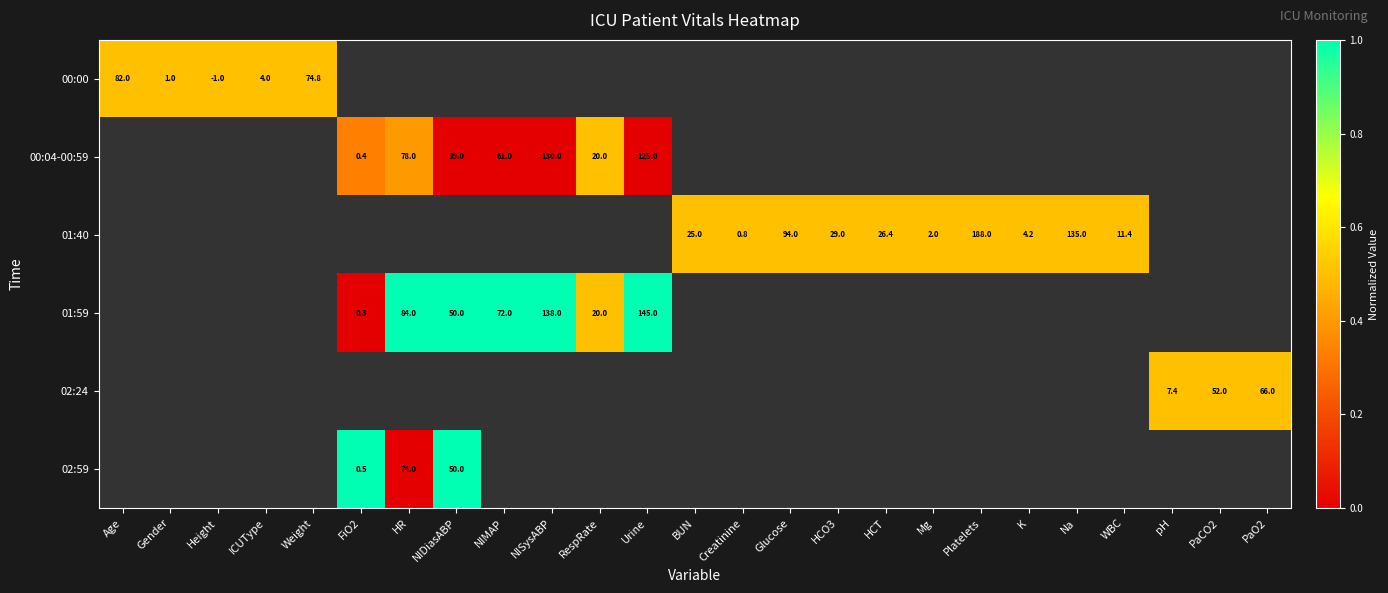

The value of 01:40 at Platelets is 0.3. True or false?

False